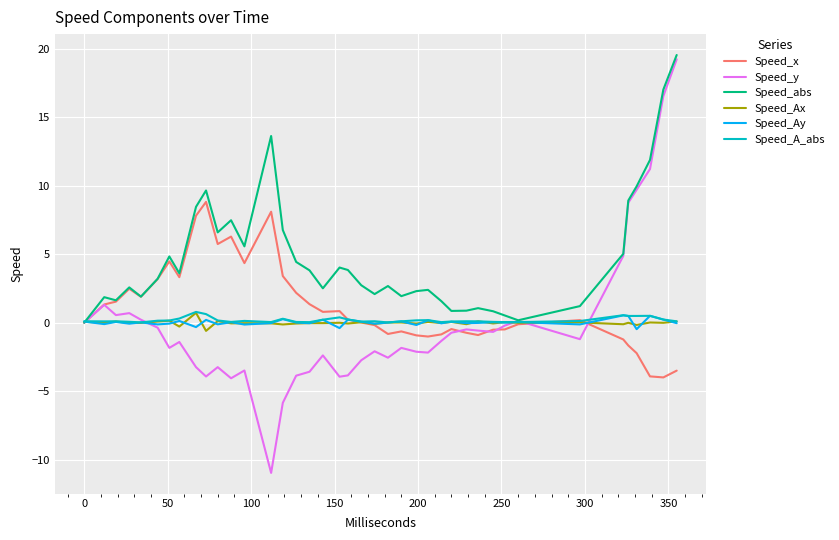

Count the number of categories in the chart.

40